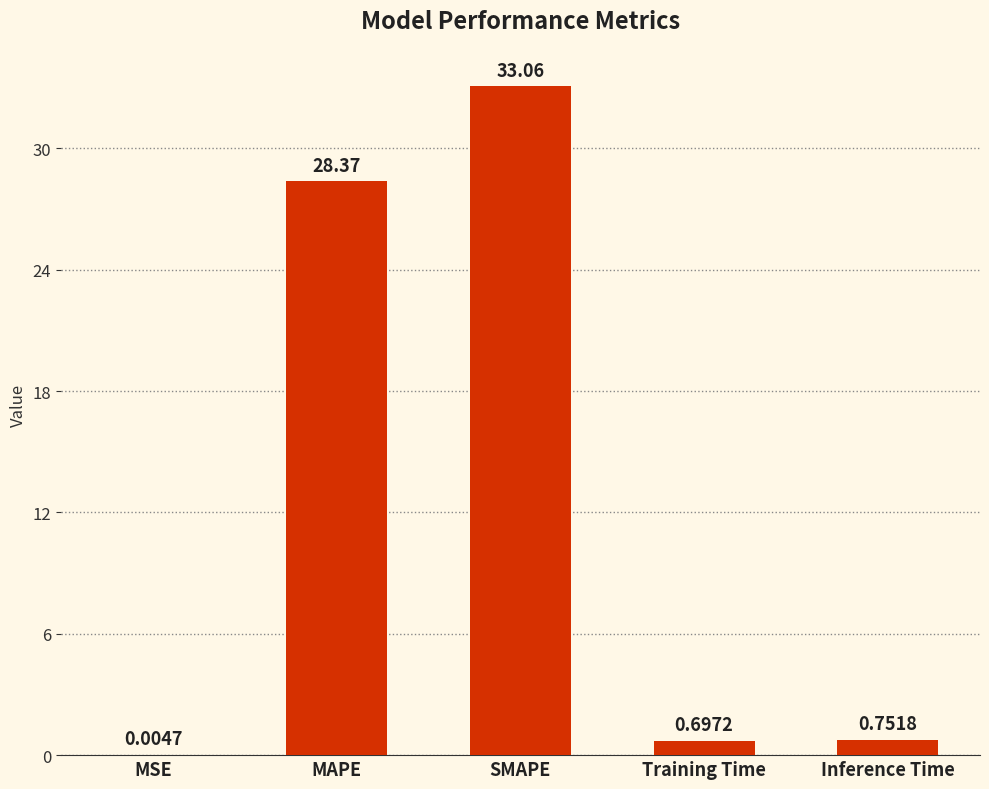

Where is the data nearest to the value 16?

MAPE